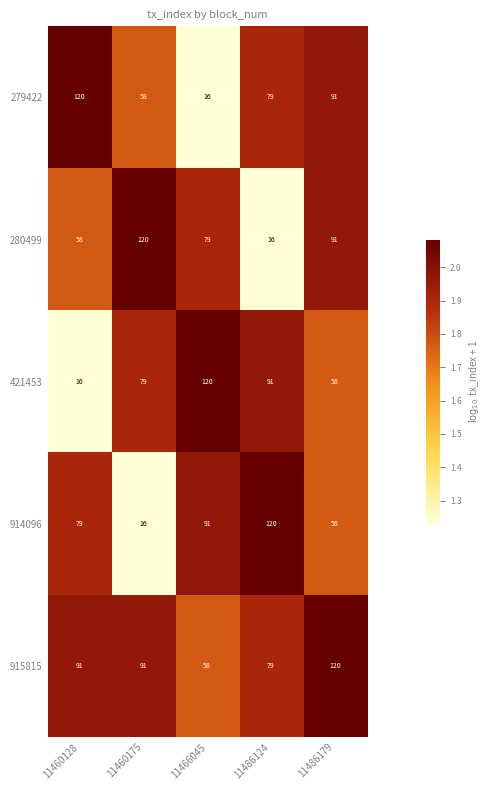

Read the 914096 value at 11460128, to the nearest 50.

100